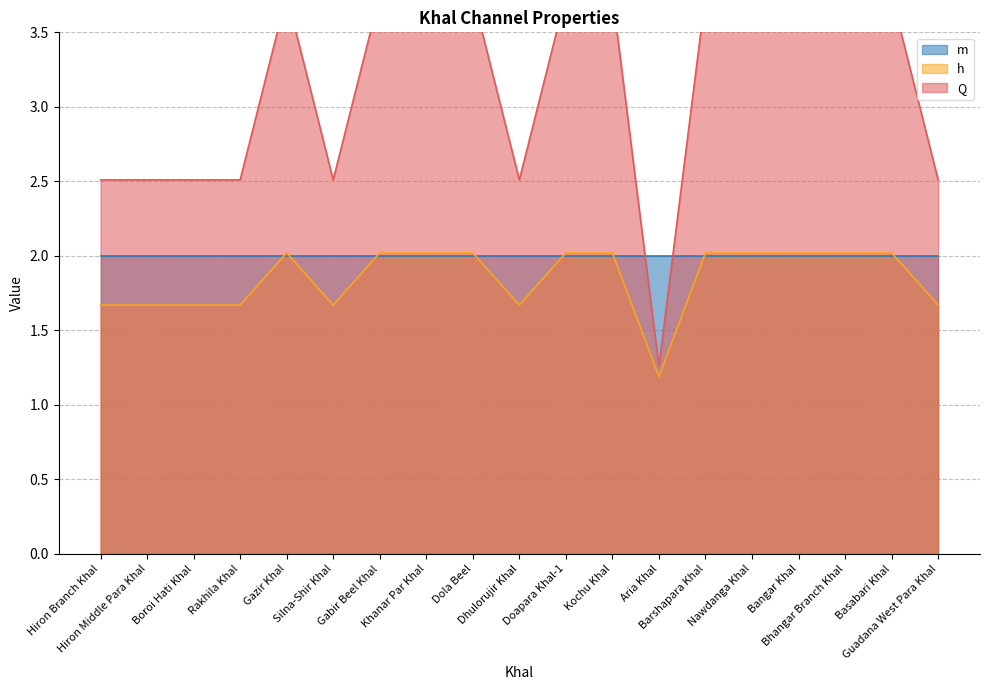

How many data points does each series have?

19